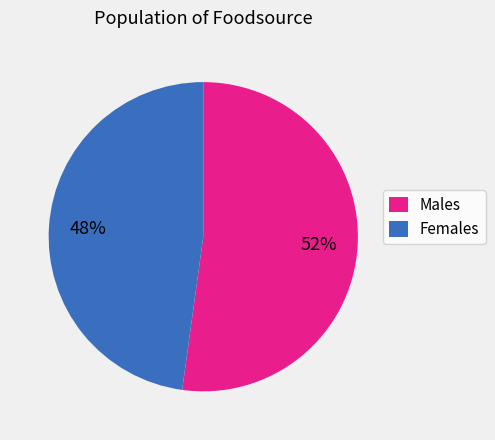

How many segments does this pie chart have?

2